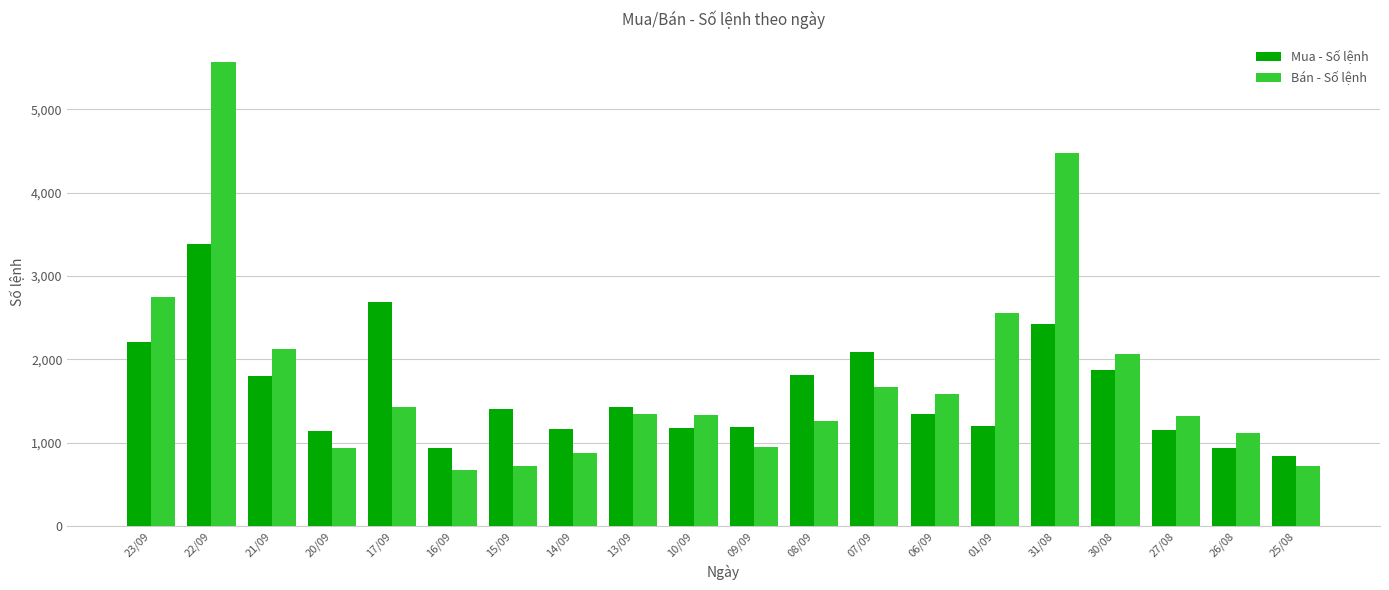

What is the approximate value of Bán - Số lệnh at 17/09, to the nearest 100?

1400